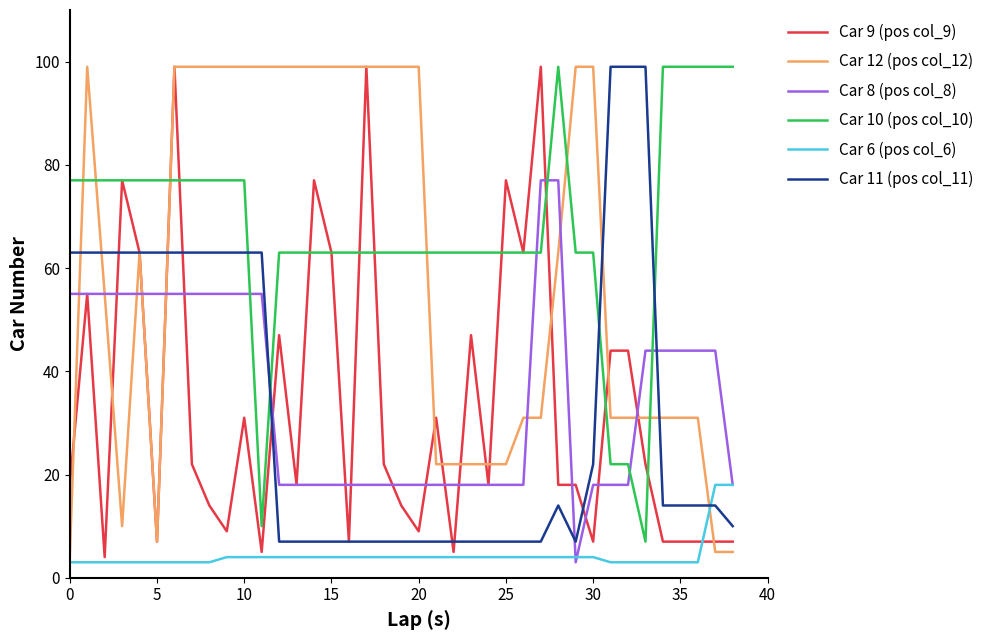

How many lines are shown in the chart?

6